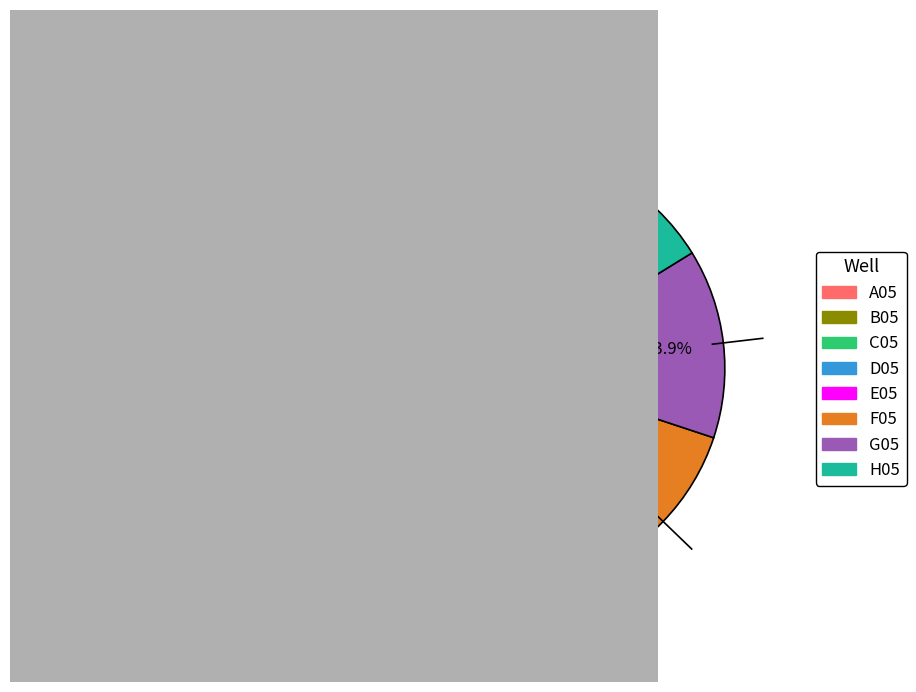

Is there a majority slice in this chart?

No